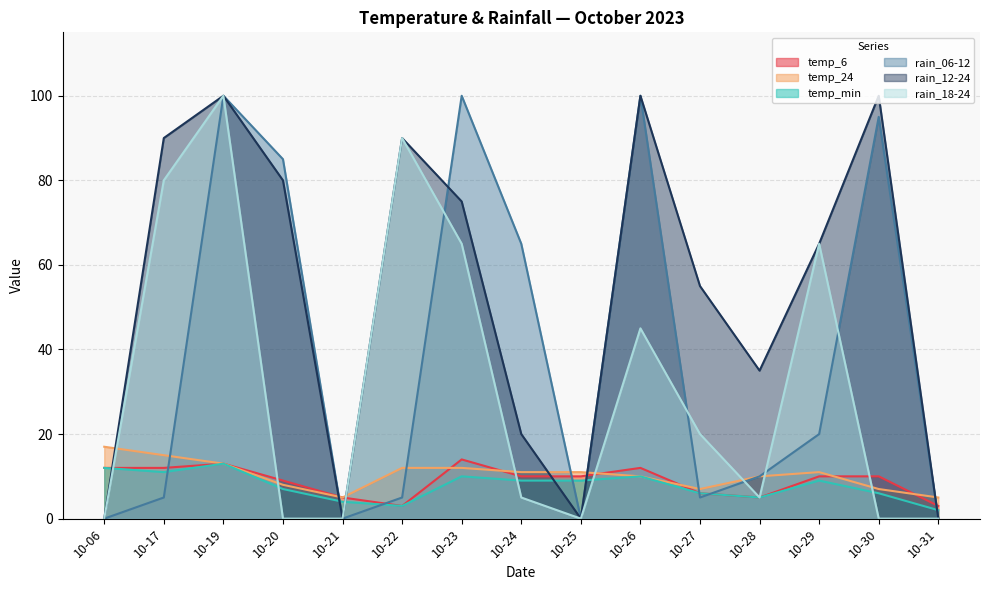

What is the sum of the temp_6 values at 10-29 and 10-22?

13